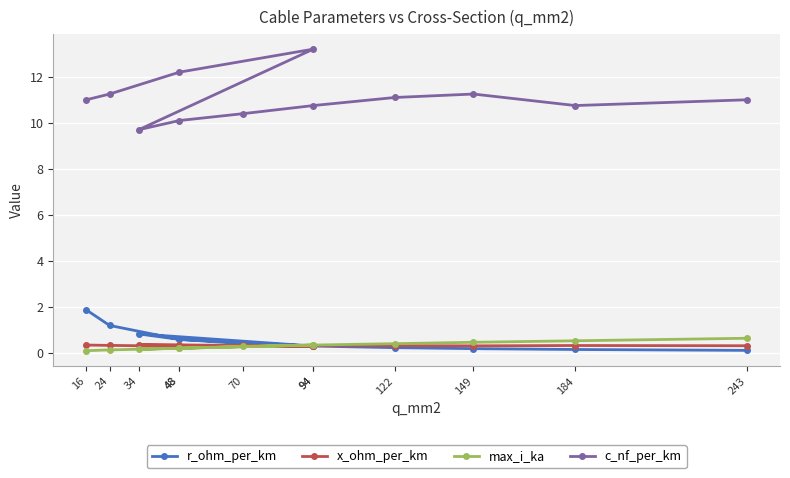

How many lines are shown in the chart?

4